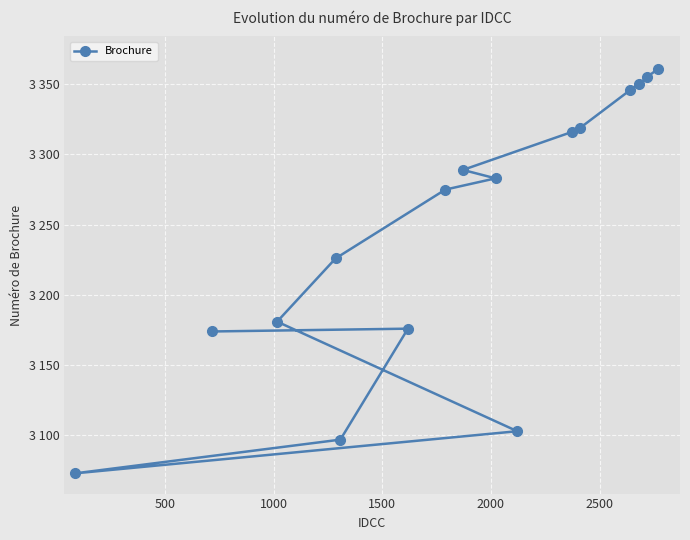

How many lines are shown in the chart?

1